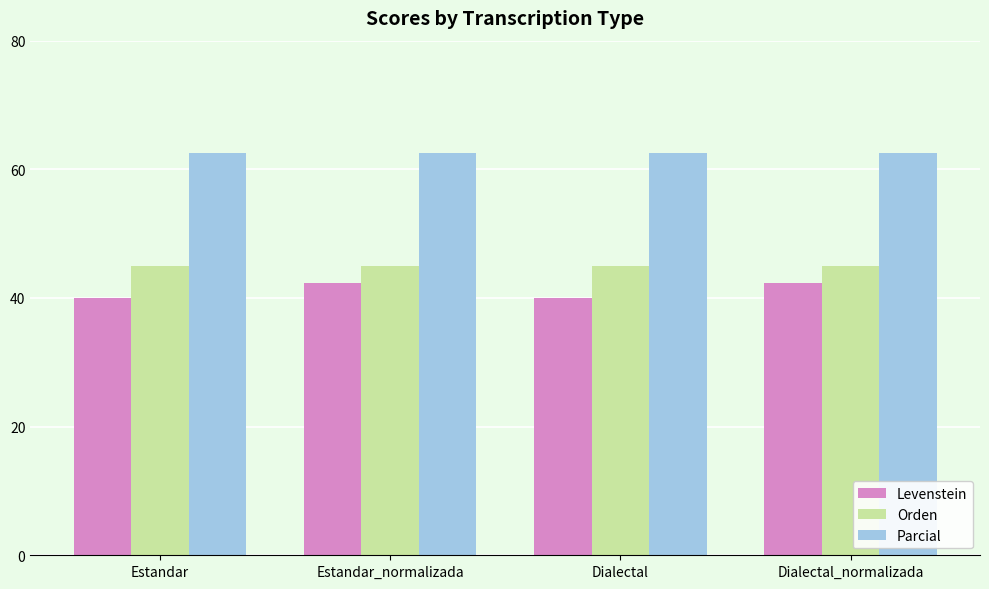

List the series in order of their peak value, highest first.

Parcial, Orden, Levenstein